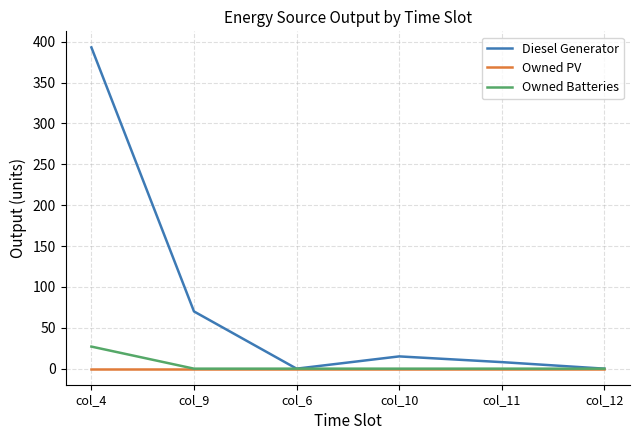

Reading right to left, what are all the values shown in this chart?

Diesel Generator: col_12=0.0	col_11=8.0	col_10=15.0	col_6=0.0	col_9=70.0	col_4=393.0
Owned PV: col_12=0.0	col_11=0.0	col_10=0.0	col_6=0.0	col_9=0.0	col_4=0.0
Owned Batteries: col_12=0.0	col_11=0.0	col_10=0.0	col_6=0.0	col_9=0.0	col_4=27.0